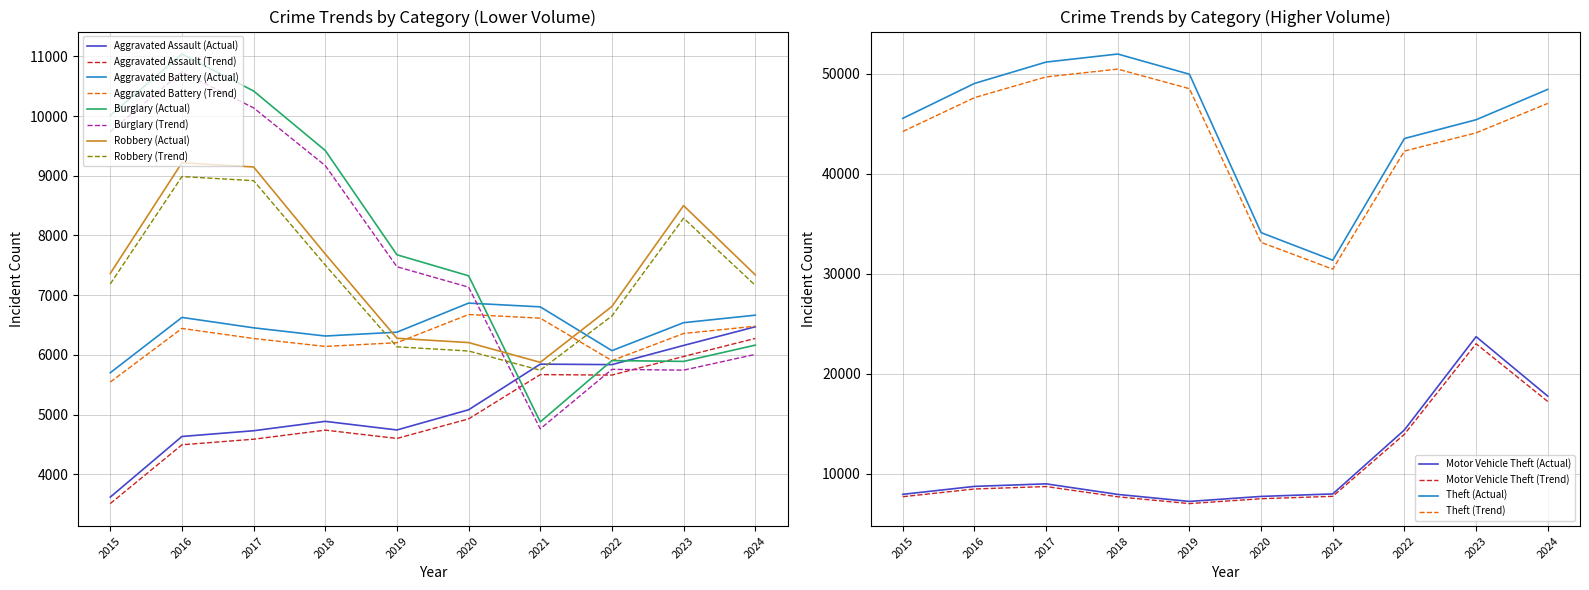

List the series in order of their peak value, lowest first.

Aggravated Assault, Aggravated Battery, Robbery, Burglary, Motor Vehicle Theft, Theft